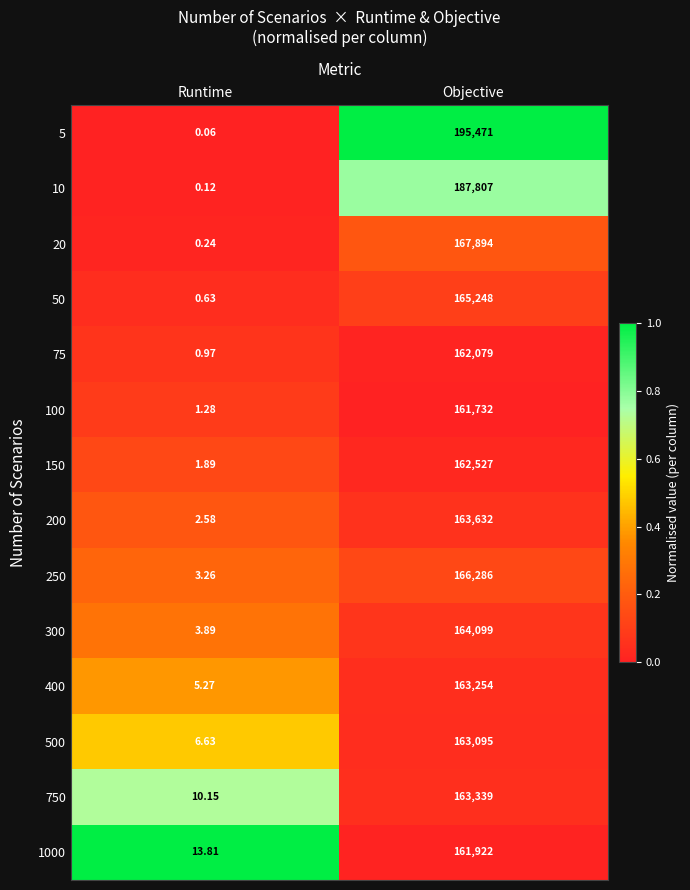

How many distinct data groups are displayed?

14